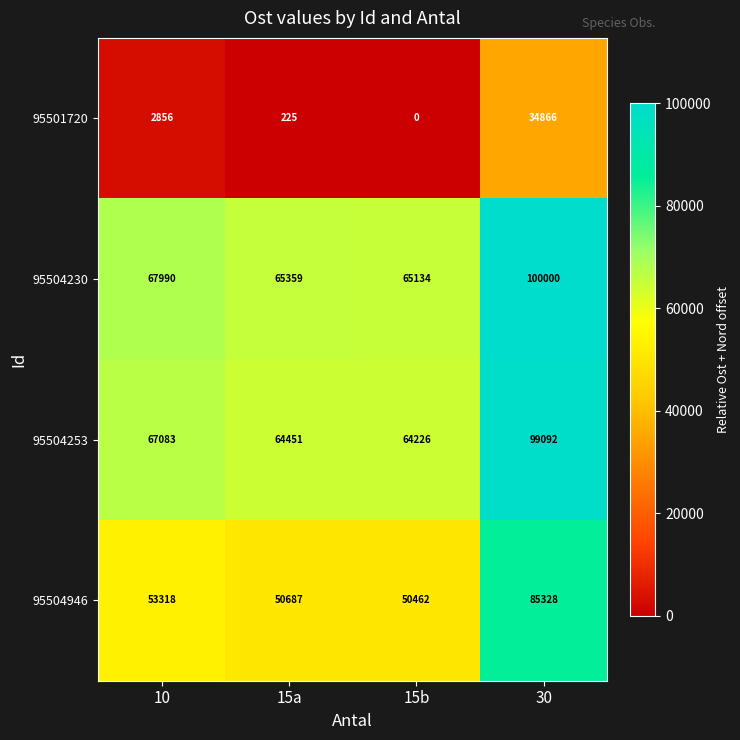

Read the 95504253 value at 10.

67083